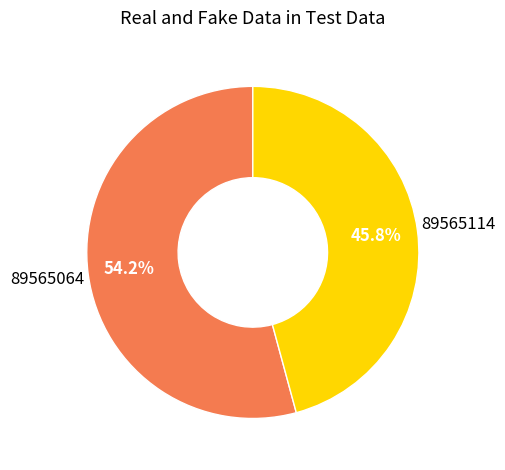

Which slice is the smallest?

89565114